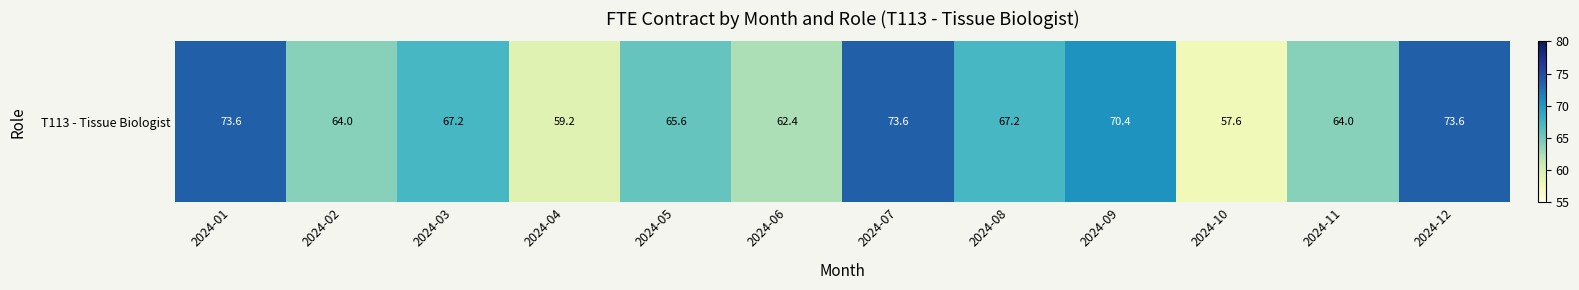

Reading left to right, transcribe all the data shown in this chart.

2024-01=73.6	2024-02=64.0	2024-03=67.2	2024-04=59.2	2024-05=65.6	2024-06=62.4	2024-07=73.6	2024-08=67.2	2024-09=70.4	2024-10=57.6	2024-11=64.0	2024-12=73.6